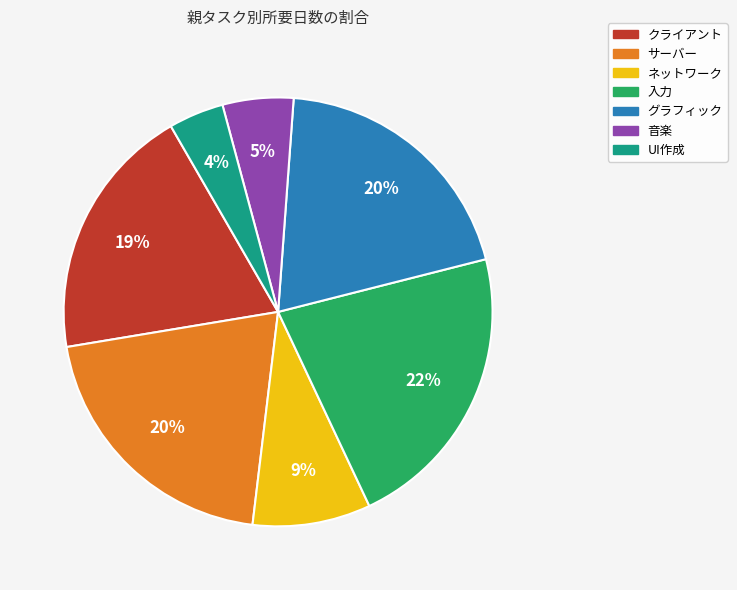

Is it true that 音楽 is 1% of the pie?

False